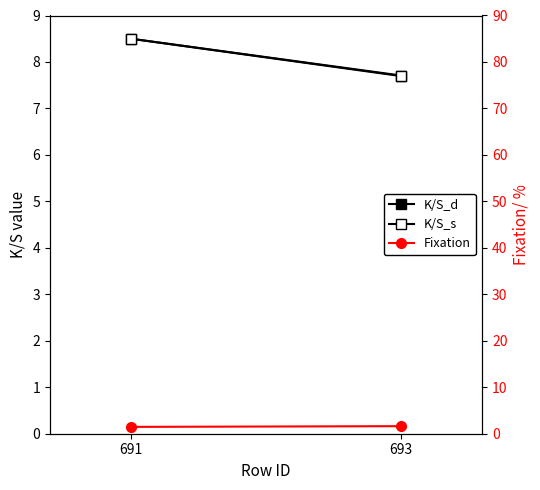

Which label corresponds to the largest value in the chart?

691